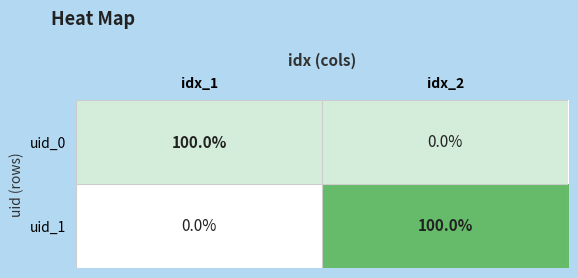

What is the average value of the uid_1 series?

50